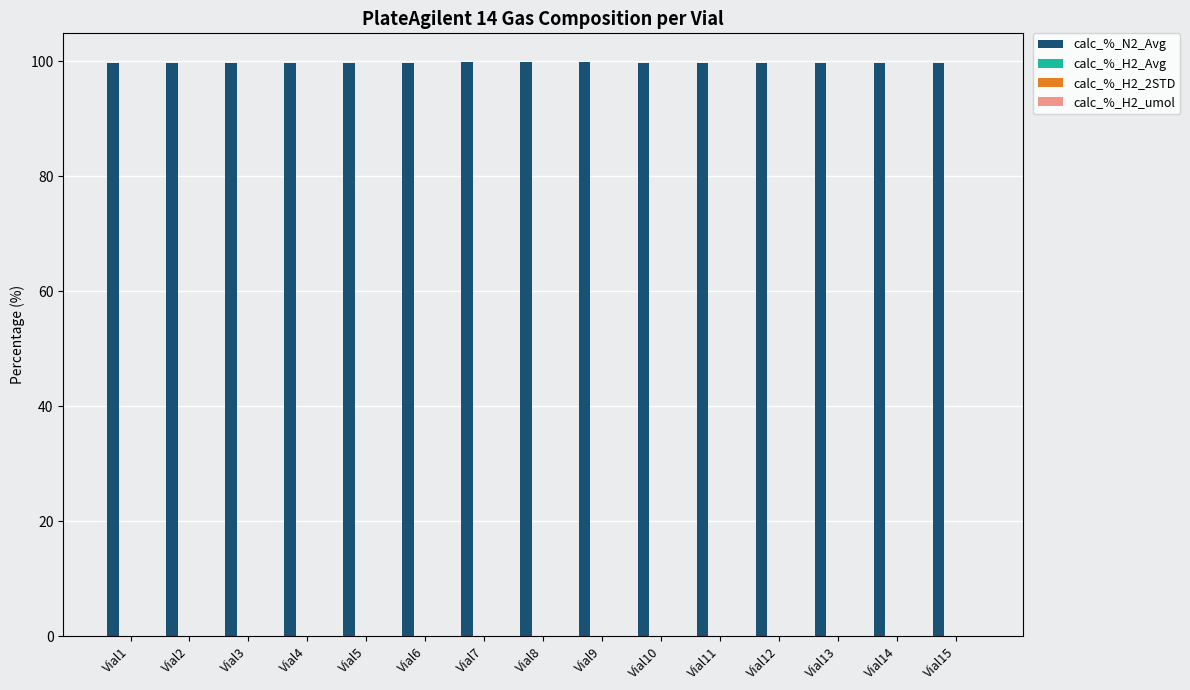

How many groups of bars are there?

15